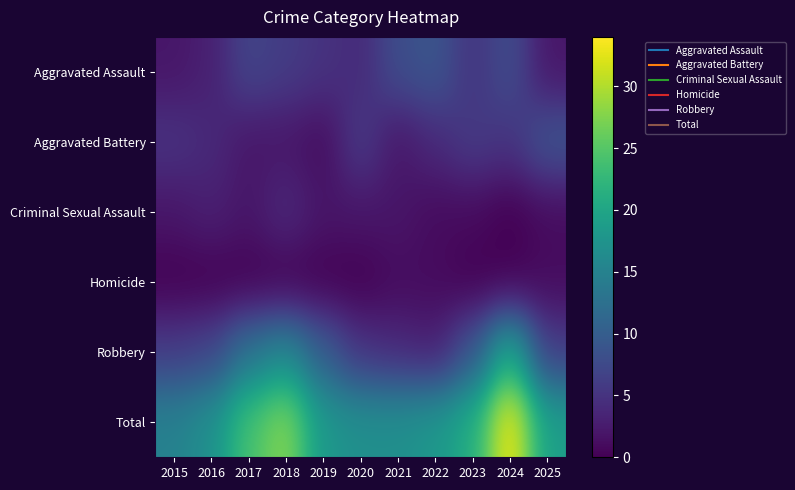

At 2024, list the series in order from largest to smallest.

Total, Robbery, Aggravated Assault, Aggravated Battery, Criminal Sexual Assault, Homicide